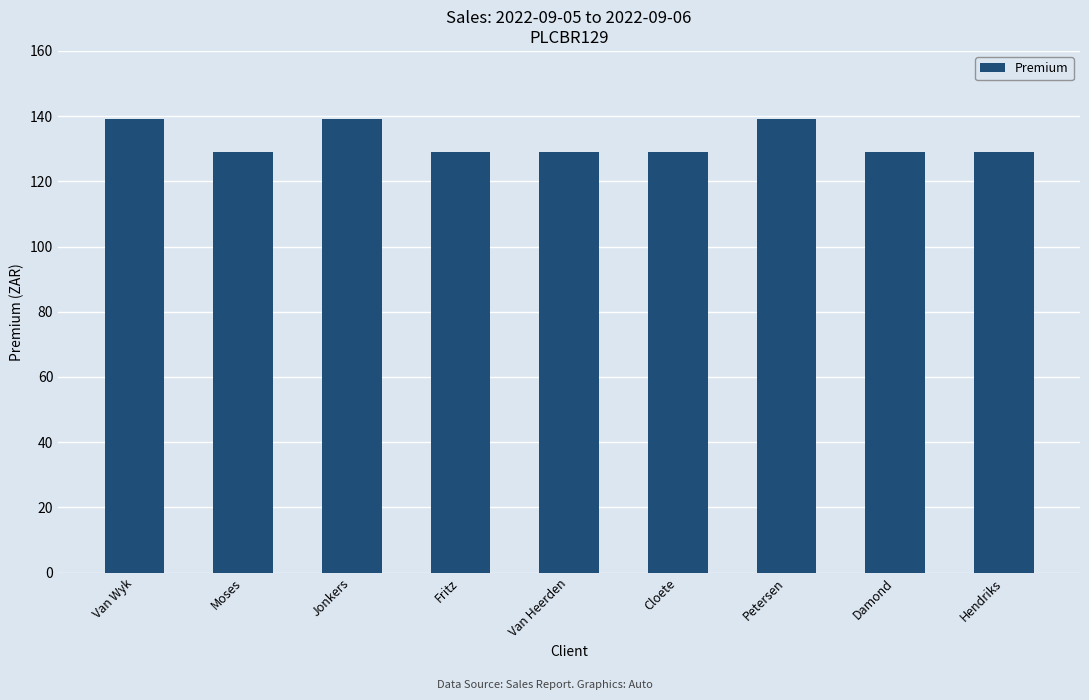

What is the smallest value displayed?

129